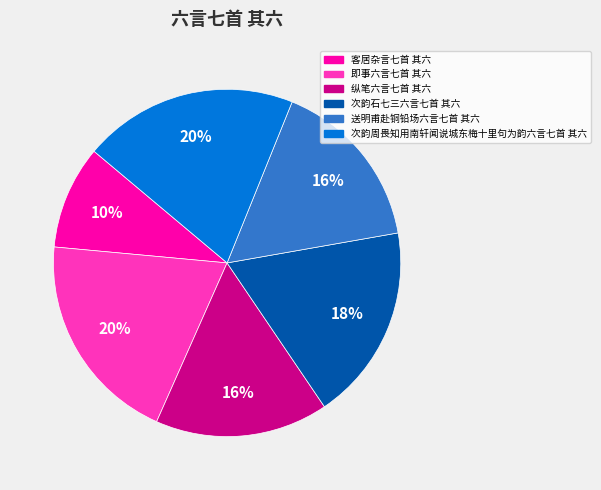

True or false: 次韵石七三六言七首 其六 accounts for 9% of the total.

False